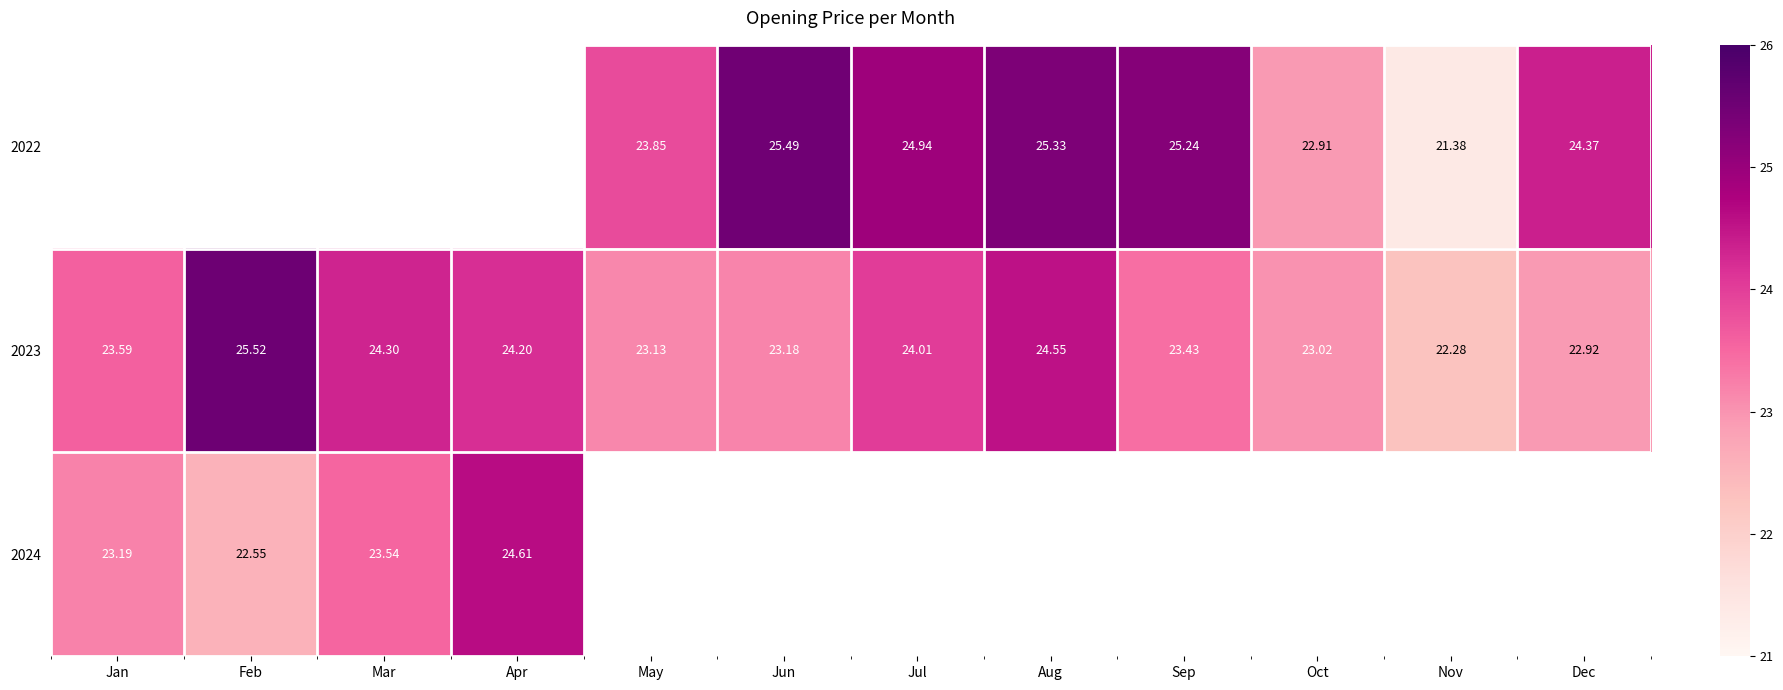

What is the minimum value for 2023?

22.3